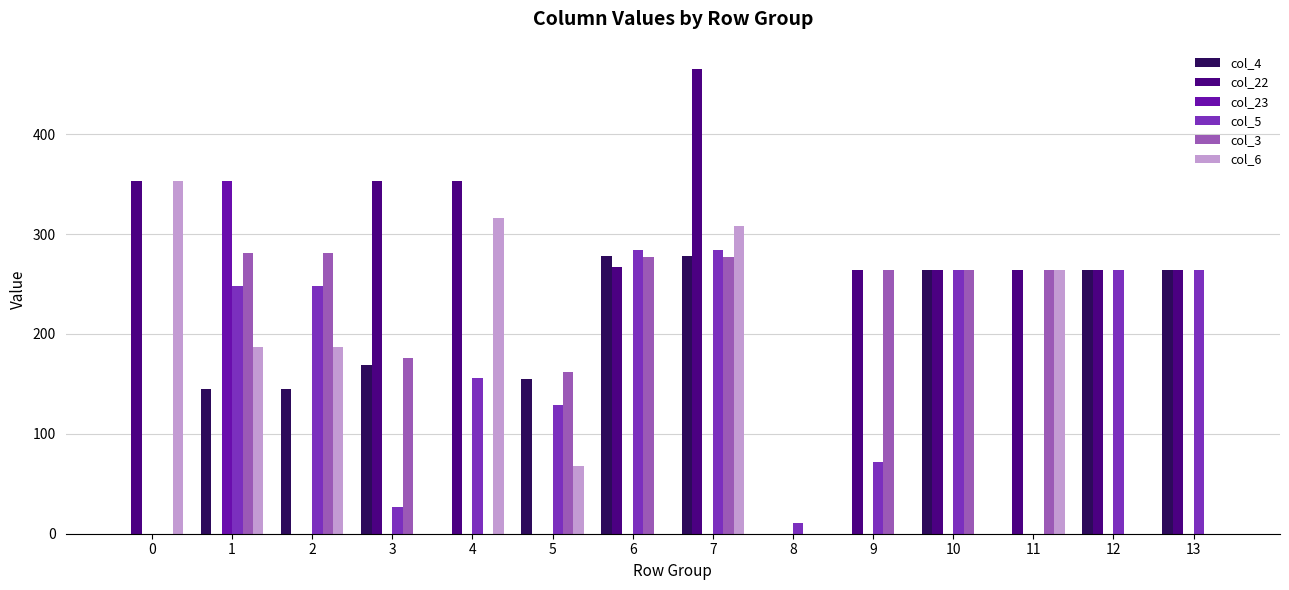

How many distinct data groups are displayed?

6